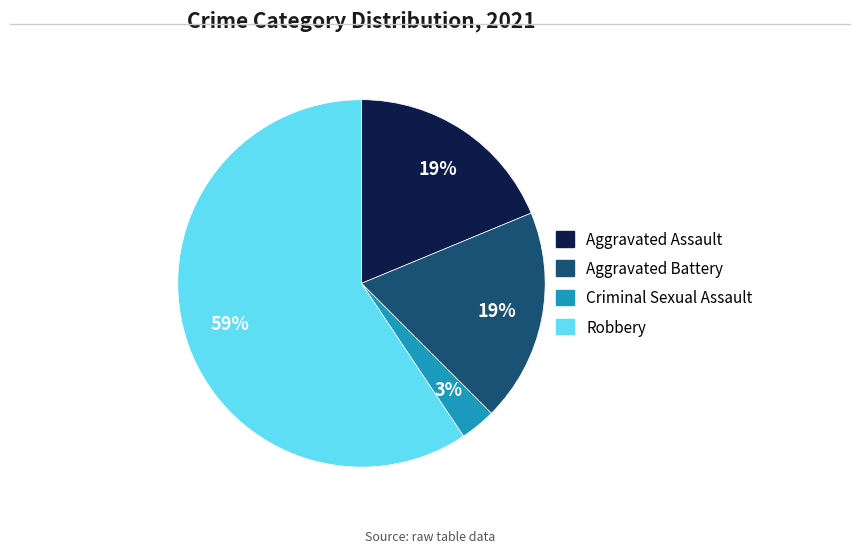

Is there a majority slice in this chart?

Yes